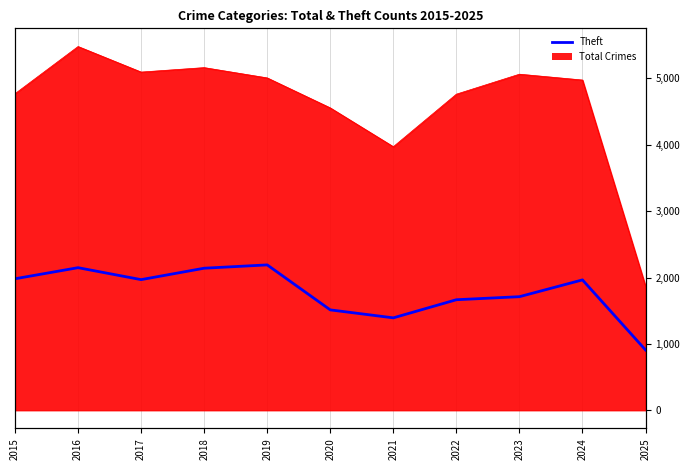

At which category does the data reach its first local valley?

2017